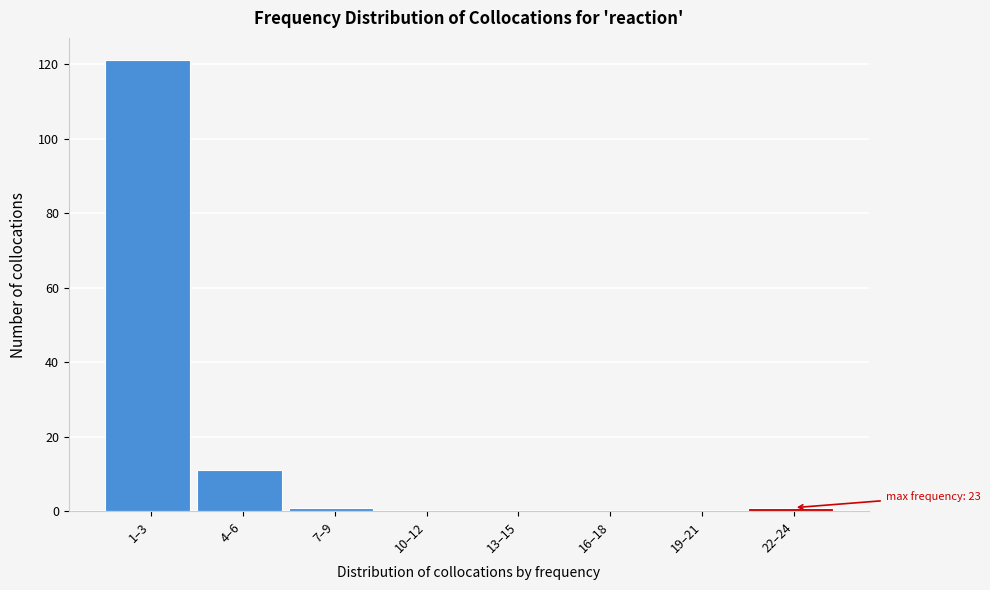

Reading left to right, list all the values displayed in this chart.

1–3=121	4–6=11	7–9=1	10–12=0	13–15=0	16–18=0	19–21=0	22–24=1